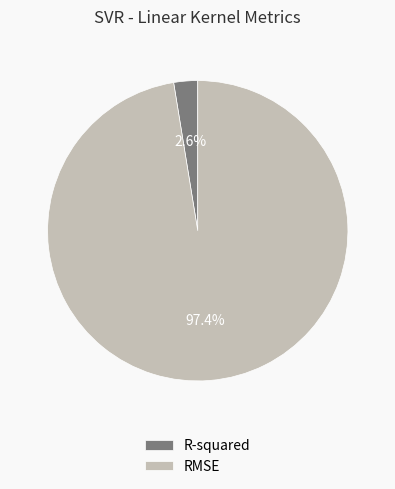

Which has a higher value, RMSE or R-squared?

RMSE